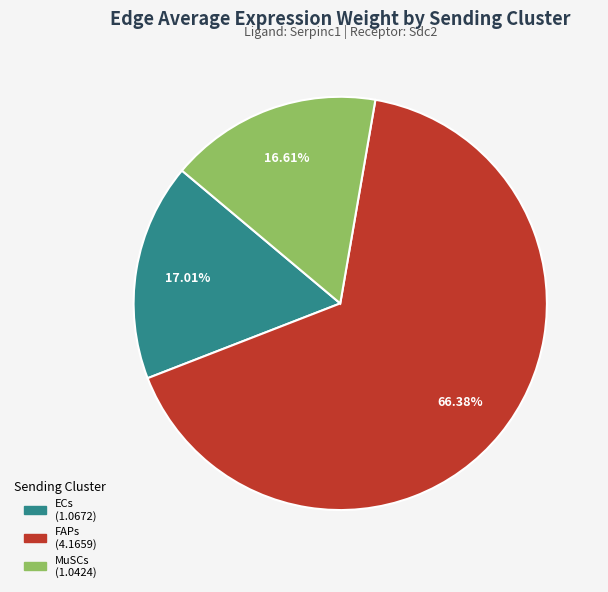

What is the ratio of the value at MuSCs to the value at FAPs?

0.3